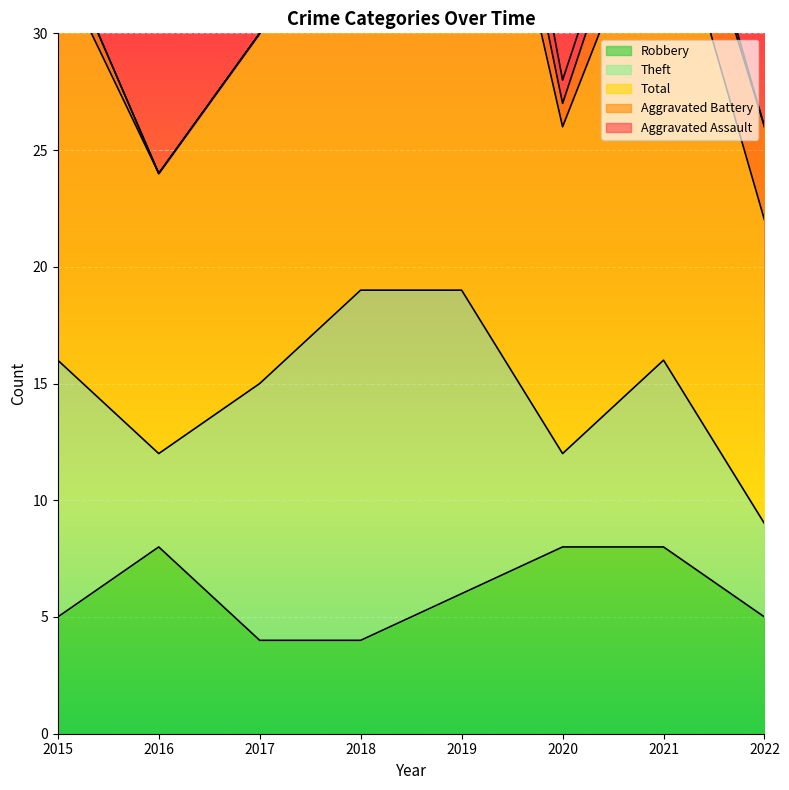

At which category does Total reach its first local peak?

2019